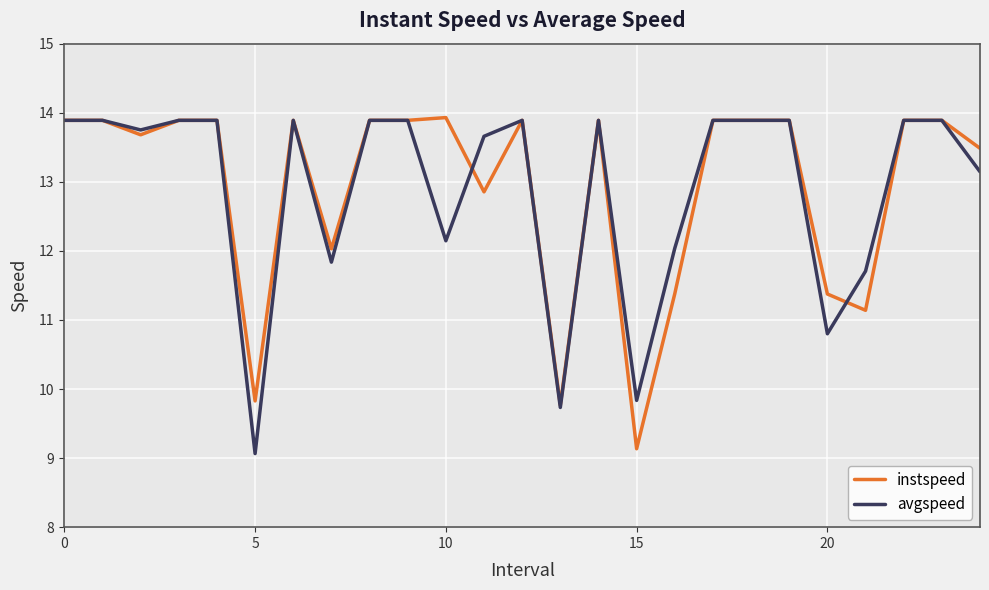

In avgspeed, how many points are lower than both neighbors (excluding endpoints)?

7